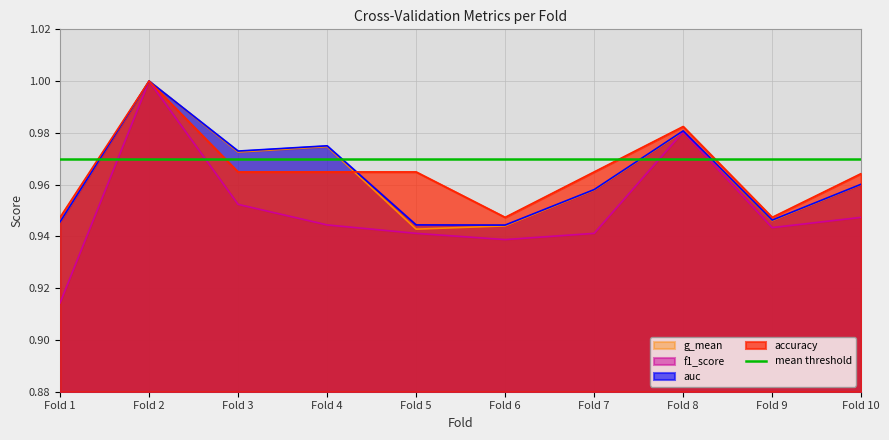

What is the value of the f1_score point at the 1st from the left?

0.9